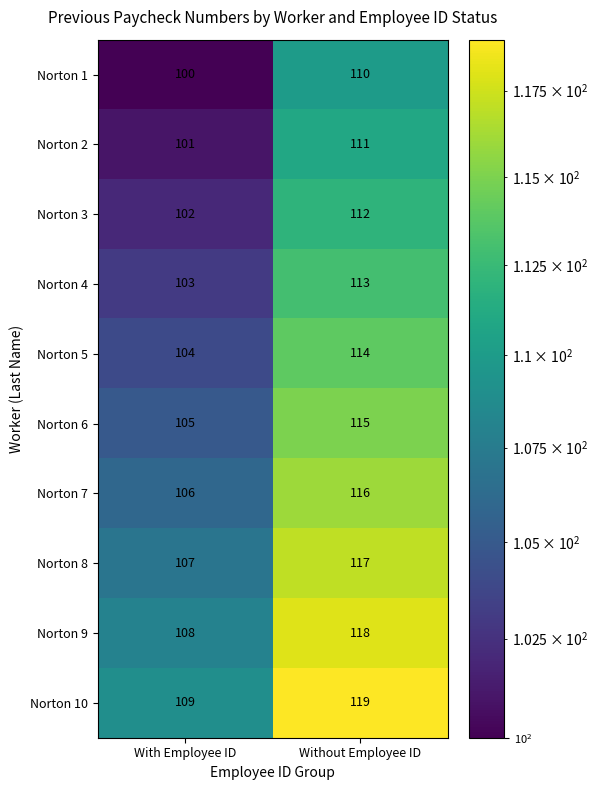

What is the spread (max minus min) of values at Without Employee ID?

9